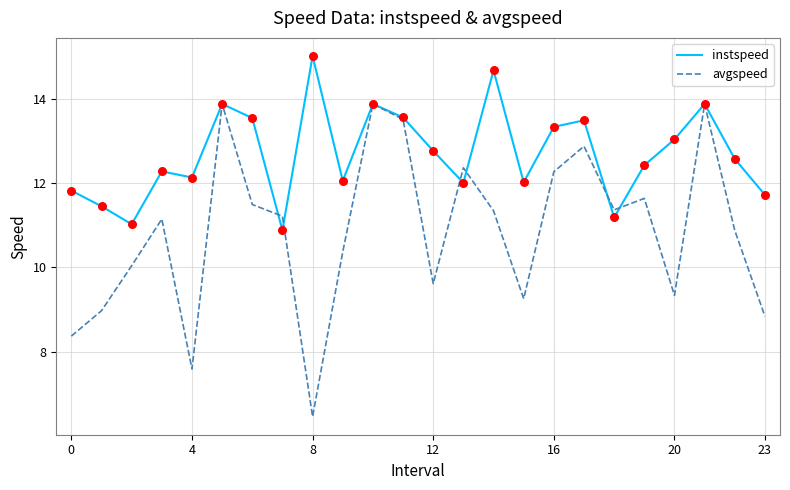

Which series has the largest total across all categories?

instspeed